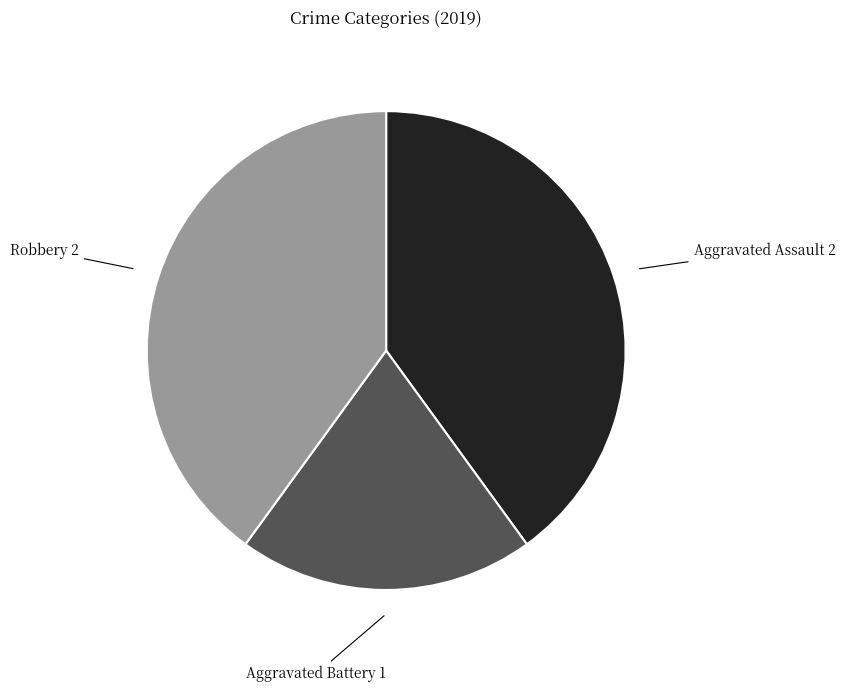

How many slices are in this pie chart?

3